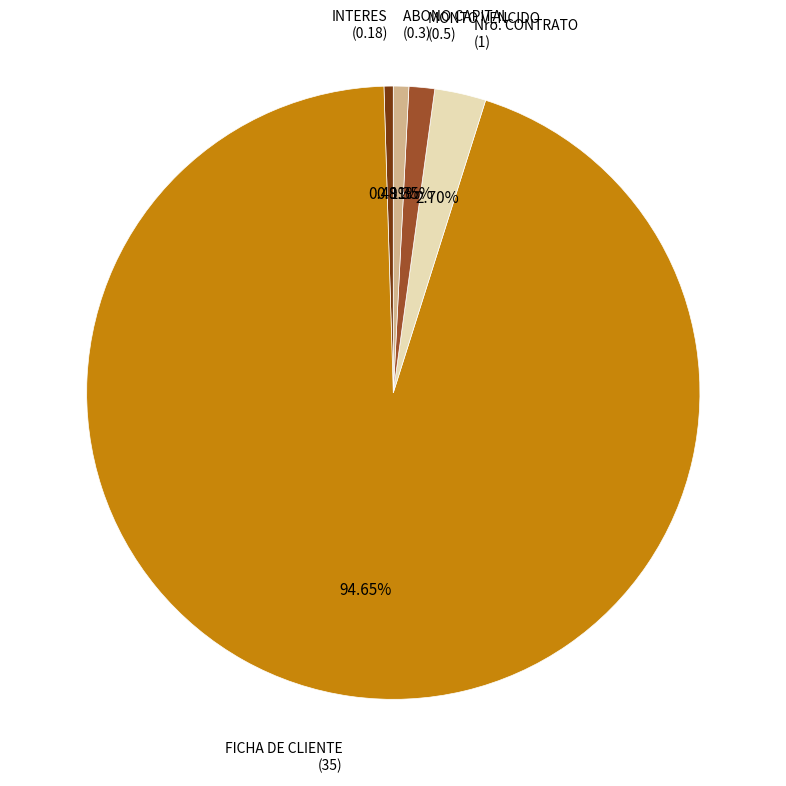

Does any single category account for the majority?

Yes